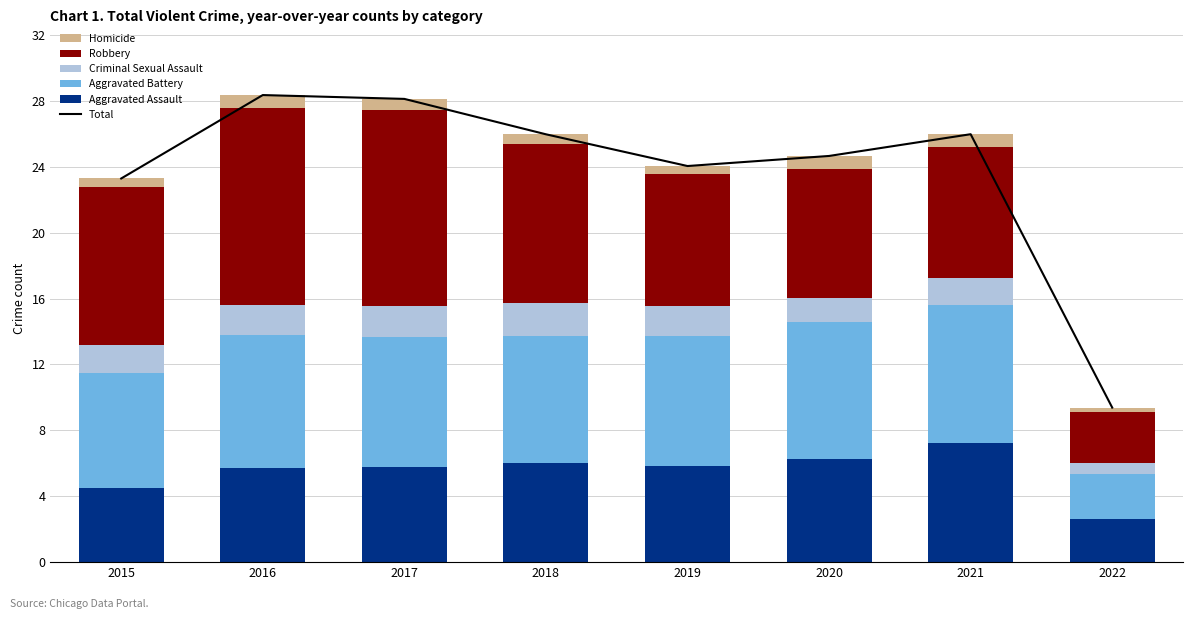

The Total series shows 41095 at 2019. True or false?

False